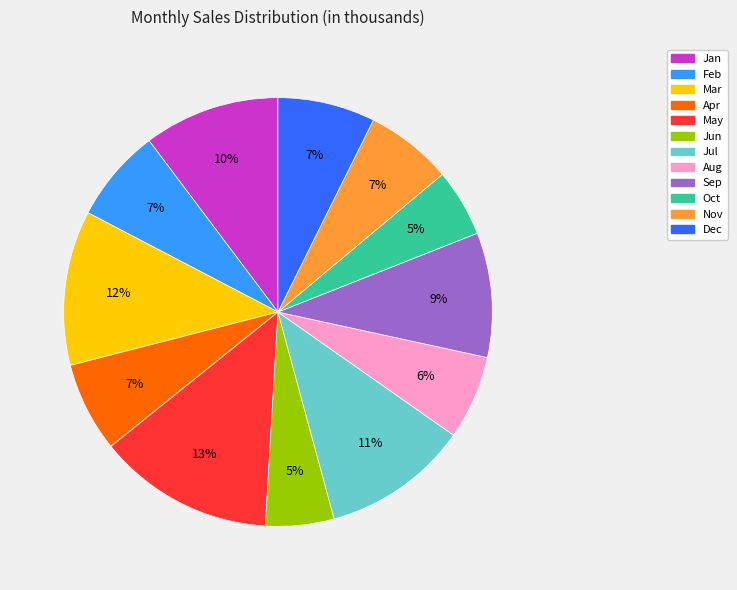

Which has a higher value, Sep or Dec?

Sep